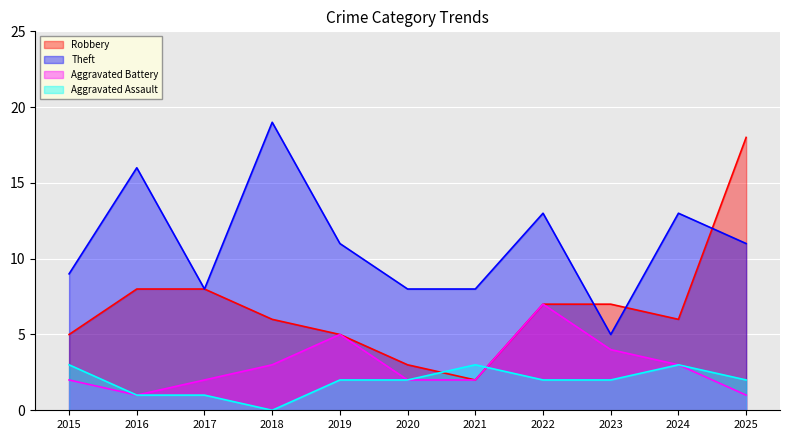

What is the average value of the Aggravated Assault series?

2